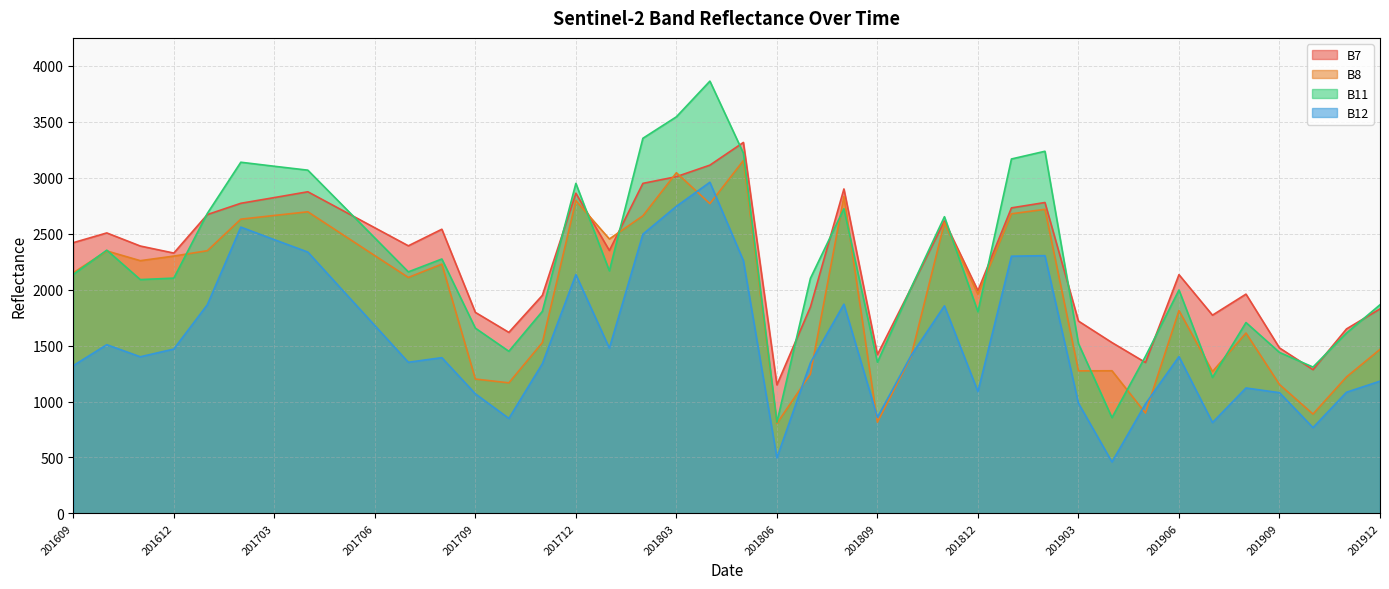

At which category is the sum across all series the highest?

201804